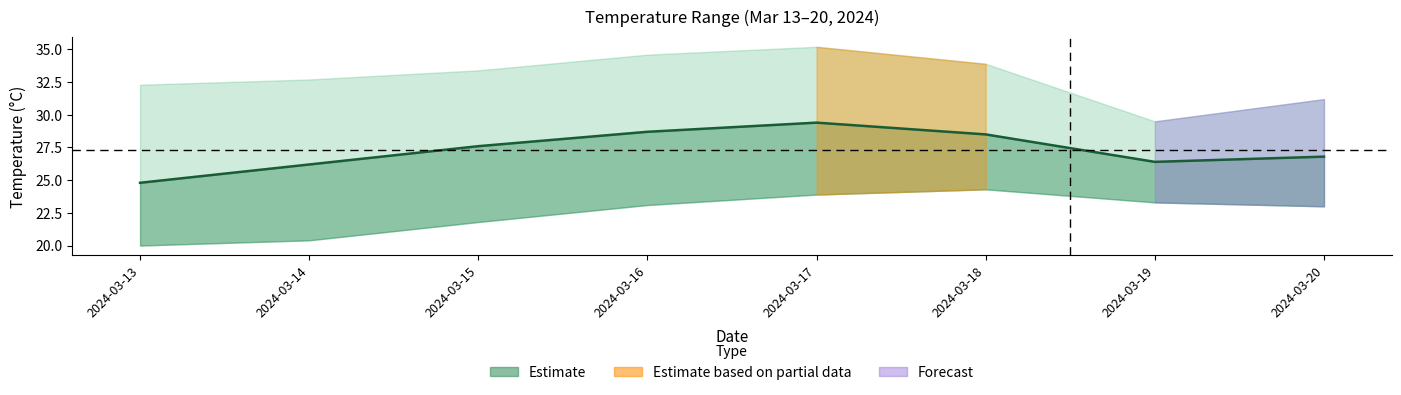

Is it true that the value at 2024-03-20 is 7.7?

False